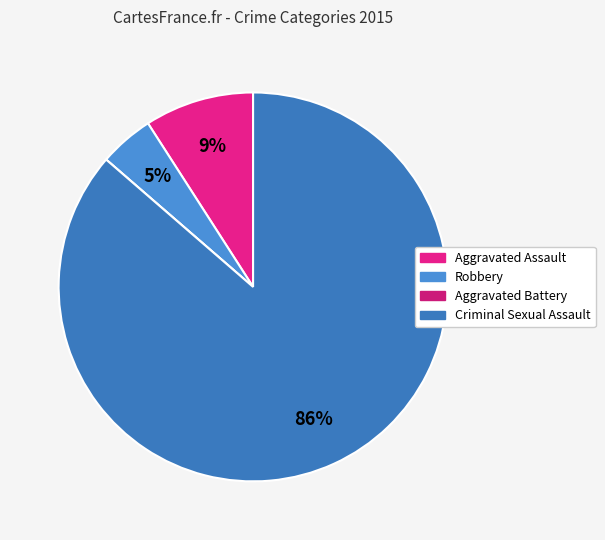

Count the number of slices in the pie.

4